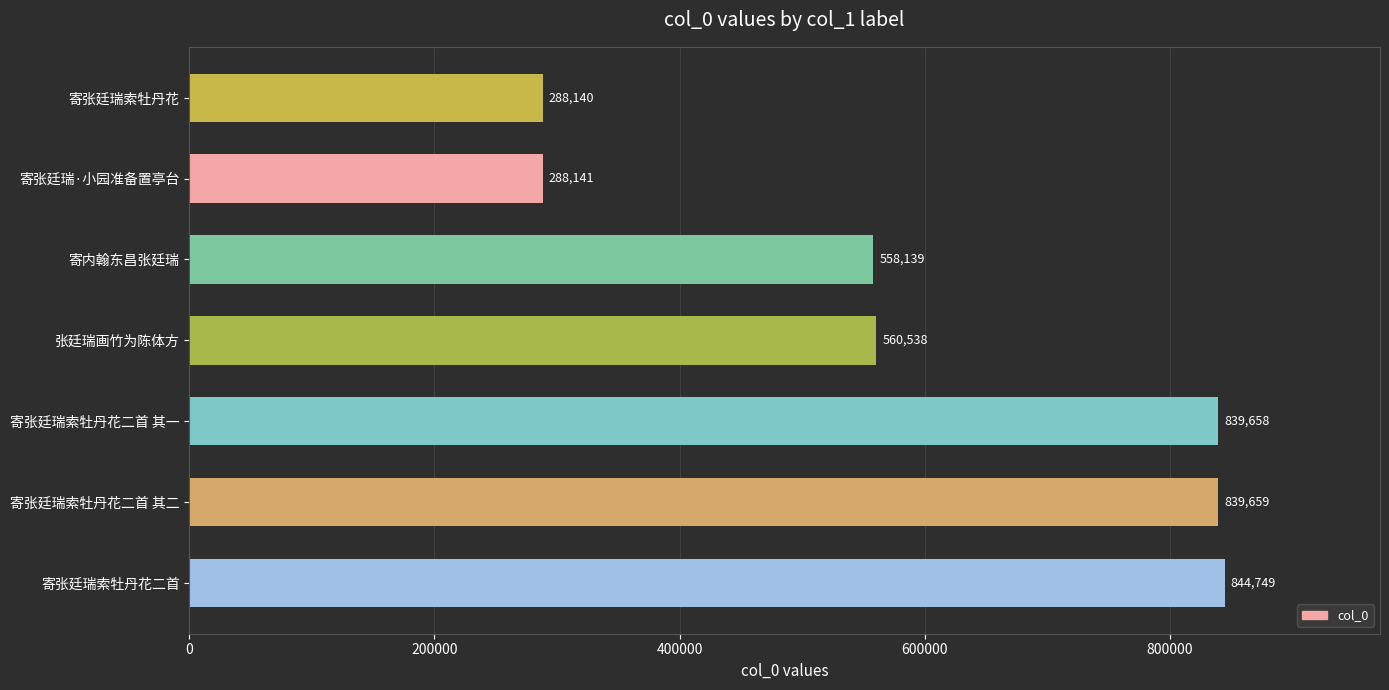

At which label is the value closest to 566444?

张廷瑞画竹为陈体方